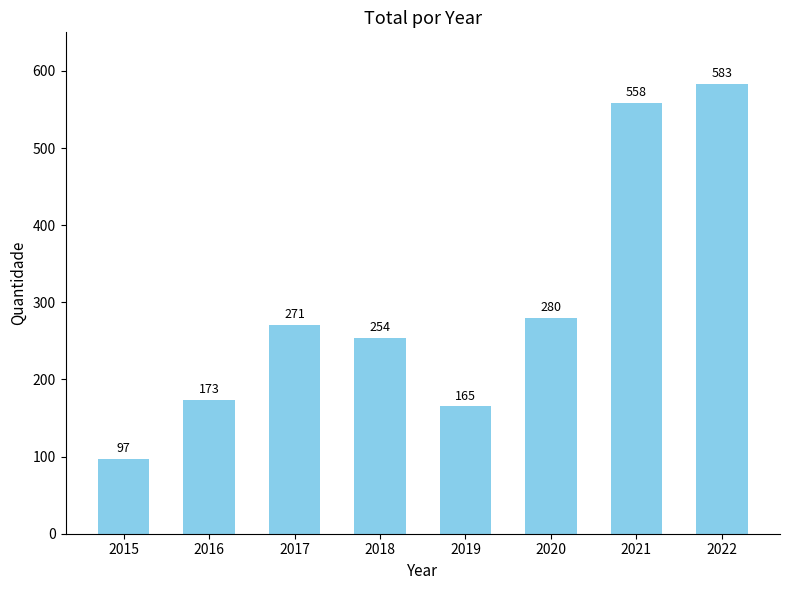

List the labels in order of value, smallest first.

2015, 2019, 2016, 2018, 2017, 2020, 2021, 2022